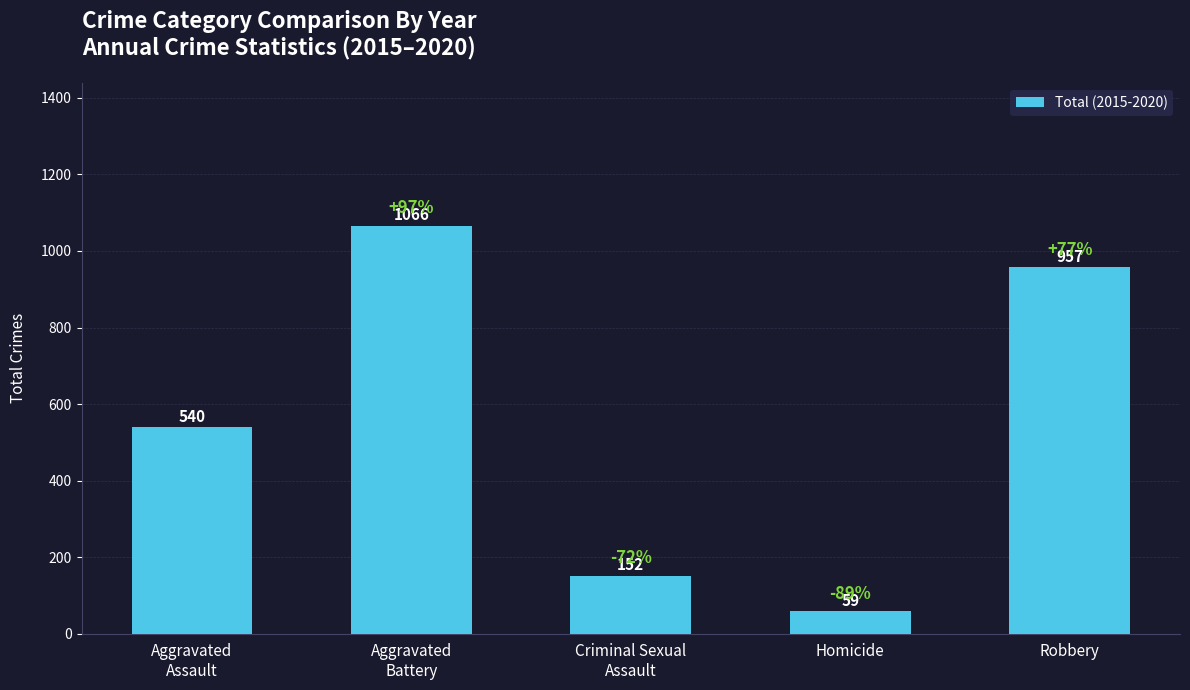

Between Robbery and Homicide, which is larger?

Robbery